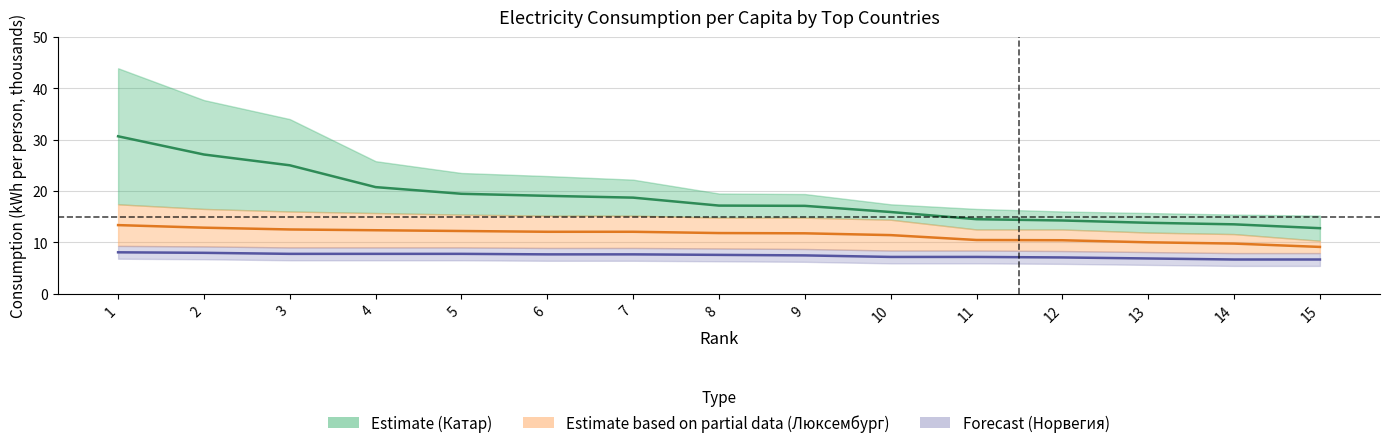

At which category does the chart reach its minimum across all series?

14